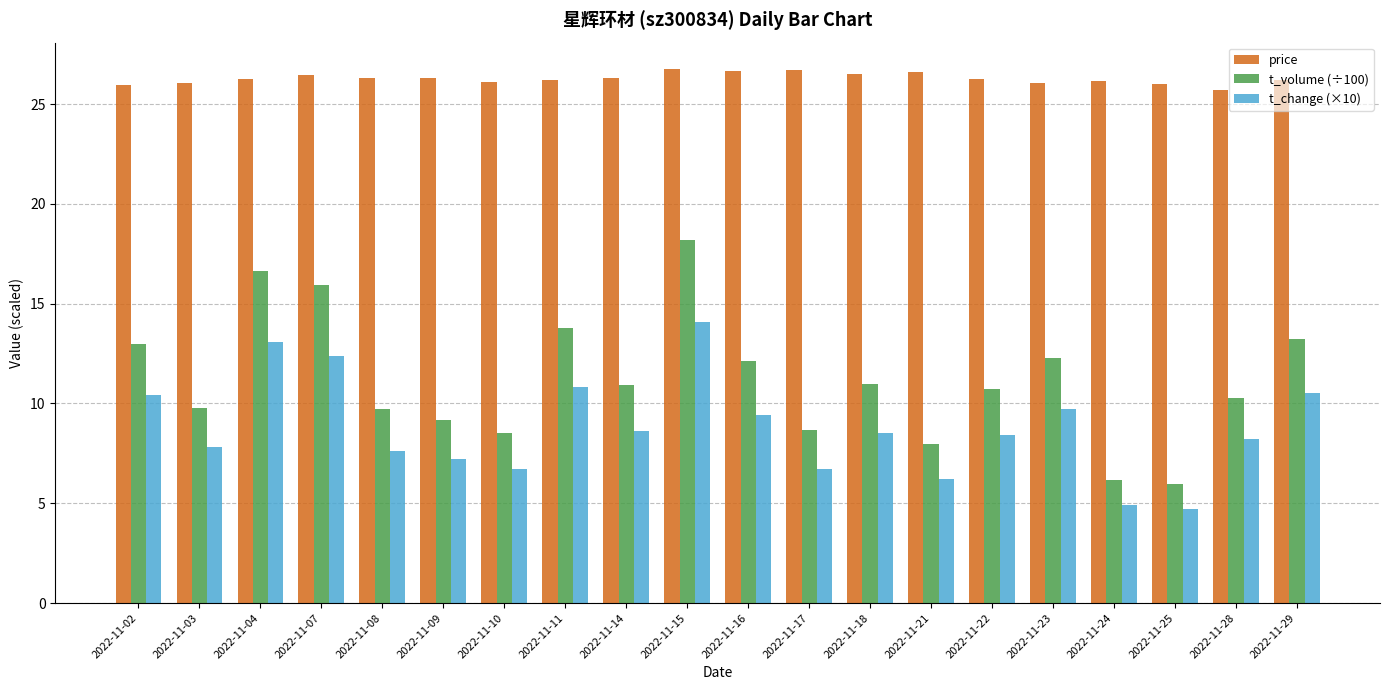

What is the value of the price bar at the 12th from the left?

26.7